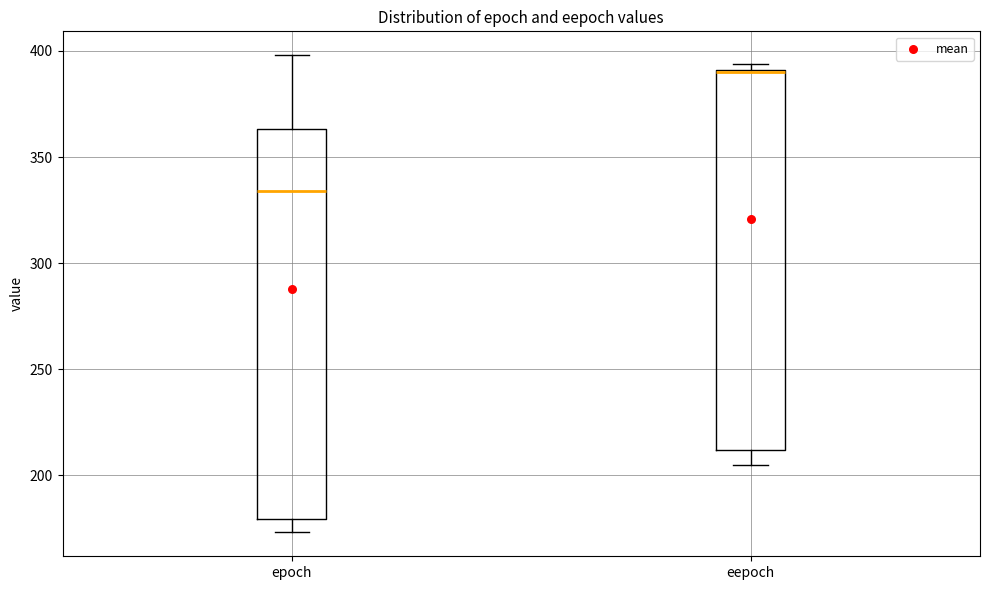

Where is the upper edge of the box for epoch on the y-axis? The values are not printed on the chart, so give them approximately, as read against the axis.

365